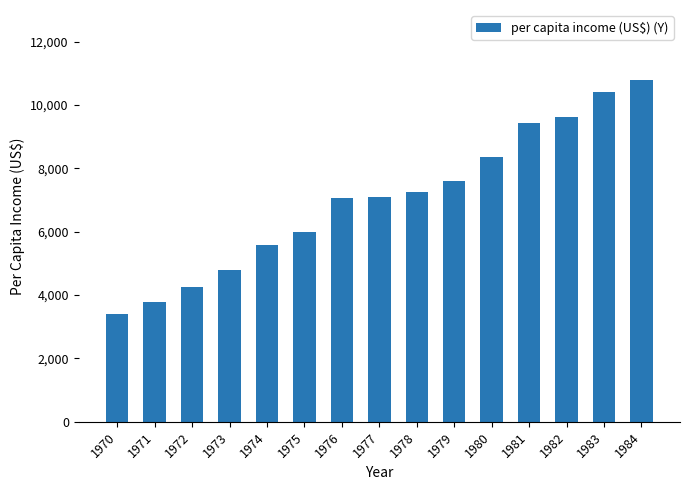

Read the value at 1973.

4804.5